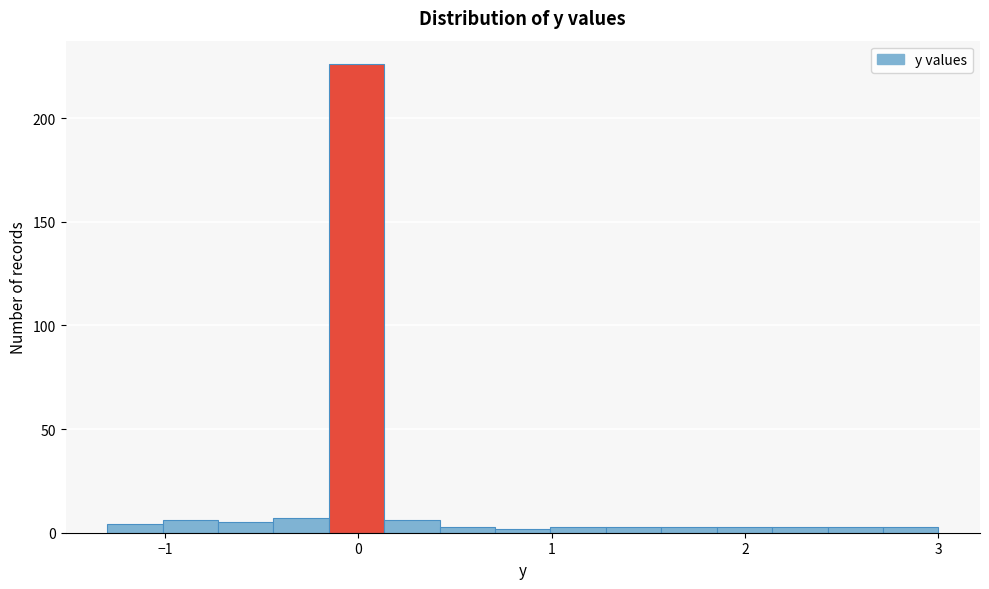

Around what value on the x-axis is the tallest bar? Give the approximate position of its centre, as read against the axis.

0.0